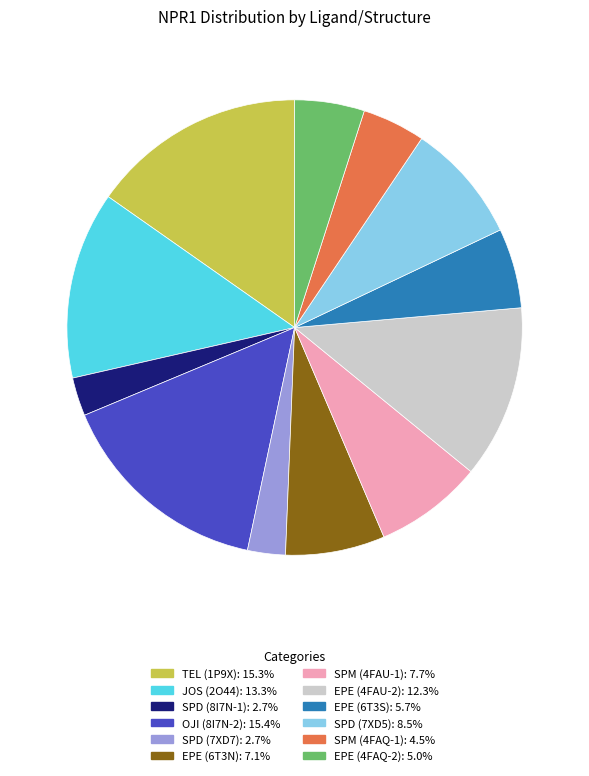

Is there a majority slice in this chart?

No